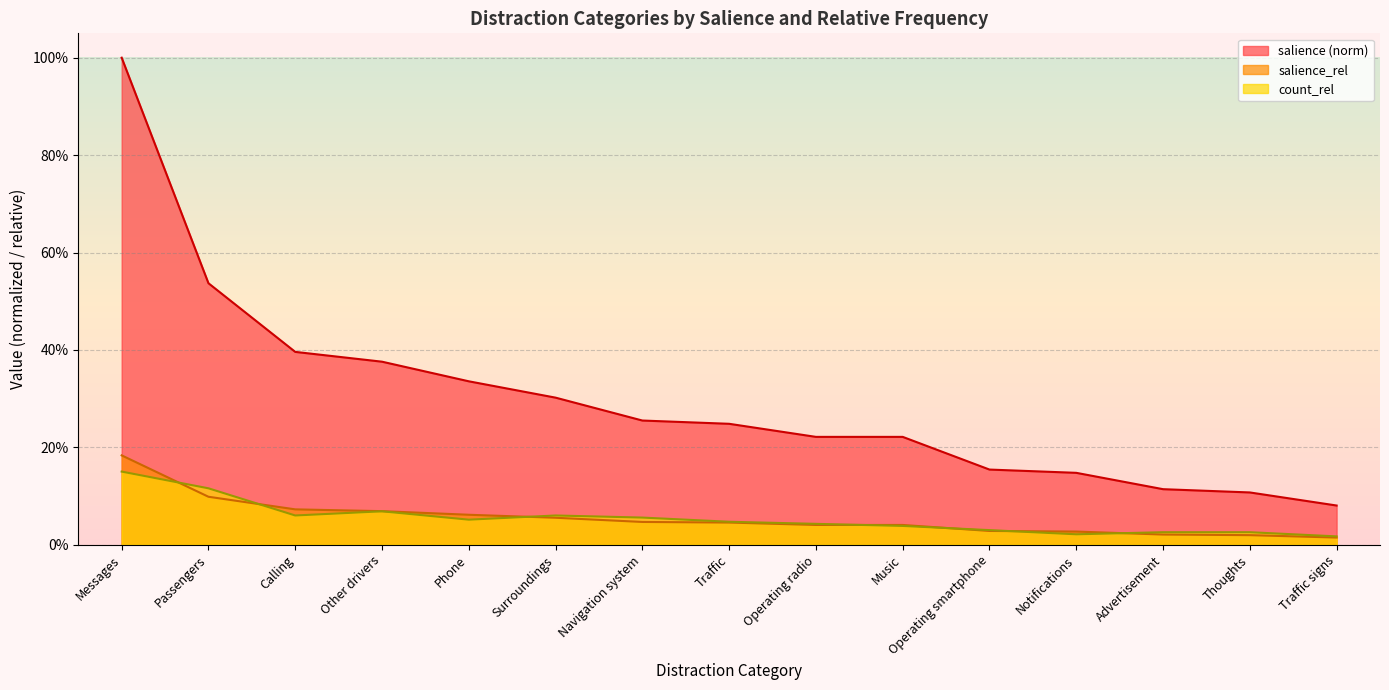

Reading right to left, extract all data points from this chart.

salience: Traffic signs=0.1	Thoughts=0.1	Advertisement=0.1	Notifications=0.1	Operating smartphone=0.2	Music=0.2	Operating radio=0.2	Traffic=0.2	Navigation system=0.3	Surroundings=0.3	Phone=0.3	Other drivers=0.4	Calling=0.4	Passengers=0.5	Messages=1.0
salience_rel: Traffic signs=0.0	Thoughts=0.0	Advertisement=0.0	Notifications=0.0	Operating smartphone=0.0	Music=0.0	Operating radio=0.0	Traffic=0.0	Navigation system=0.0	Surroundings=0.1	Phone=0.1	Other drivers=0.1	Calling=0.1	Passengers=0.1	Messages=0.2
count_rel: Traffic signs=0.0	Thoughts=0.0	Advertisement=0.0	Notifications=0.0	Operating smartphone=0.0	Music=0.0	Operating radio=0.0	Traffic=0.0	Navigation system=0.1	Surroundings=0.1	Phone=0.1	Other drivers=0.1	Calling=0.1	Passengers=0.1	Messages=0.2